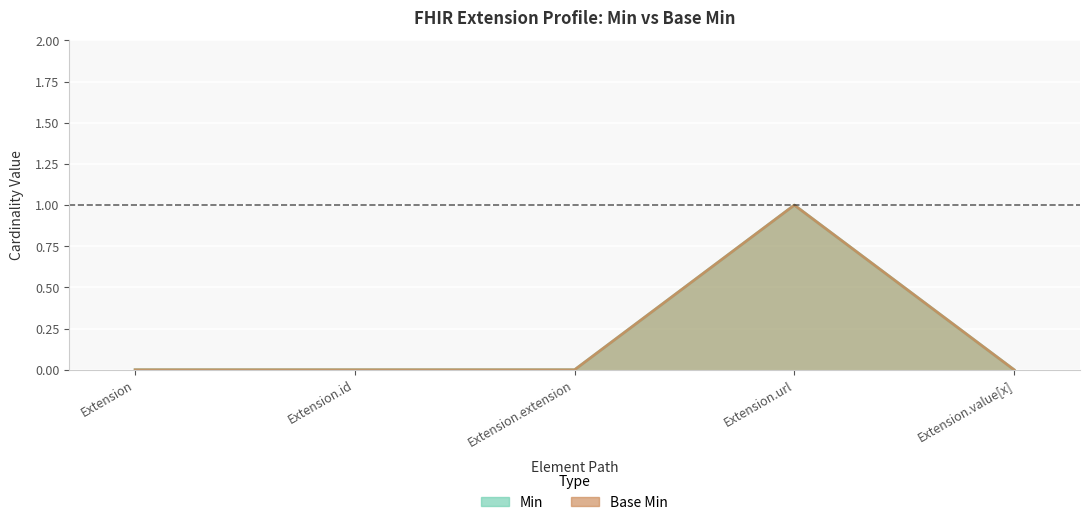

Which series has the largest range (max minus min)?

Min